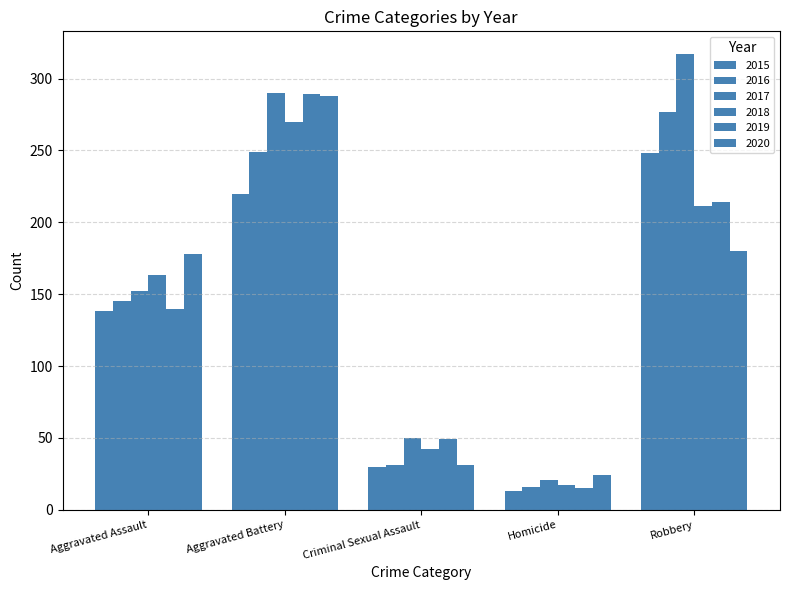

Where does the 2019 series first go above 140?

Aggravated Battery